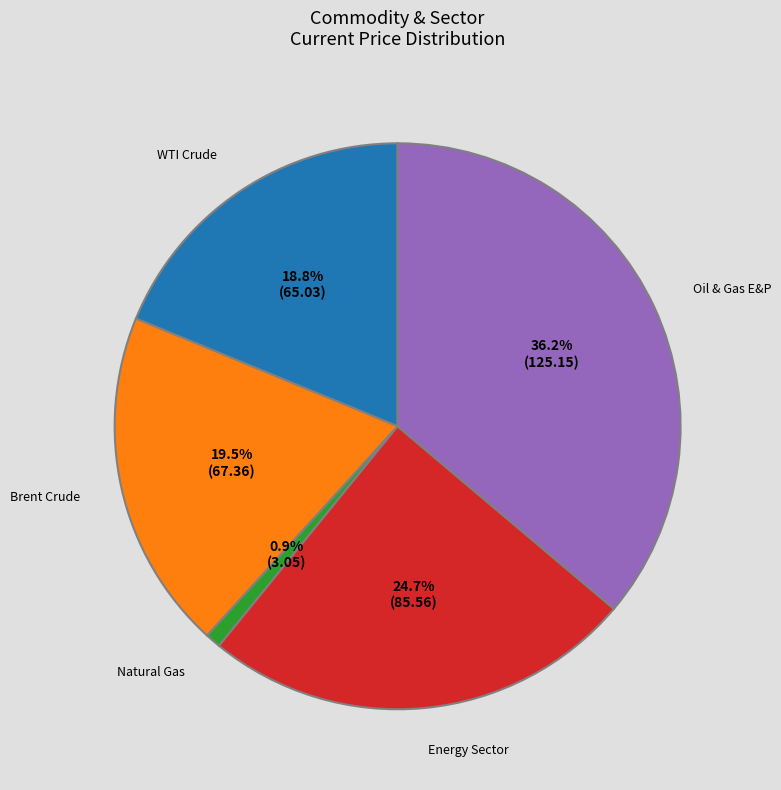

To the nearest percent, what is the difference between the Natural Gas and Brent Crude slice percentages?

19%